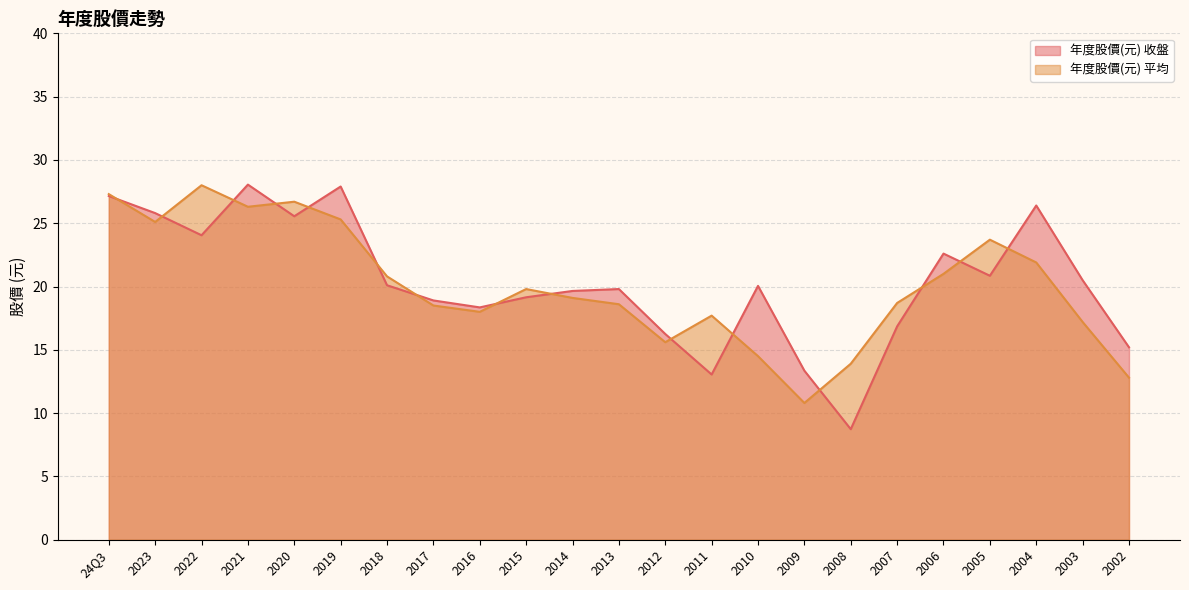

What is the difference between the second highest and second lowest values in the 年度股價(元) 收盤 series?

14.8